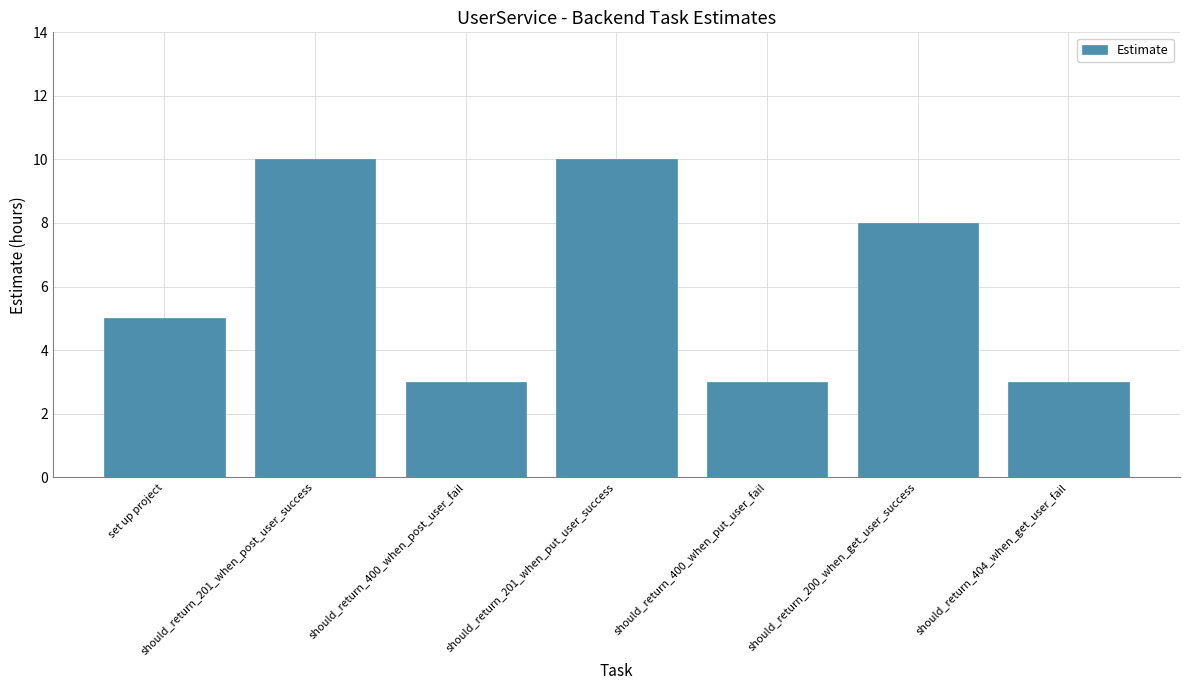

Reading left to right, what are all the values shown in this chart?

5	10	3	10	3	8	3